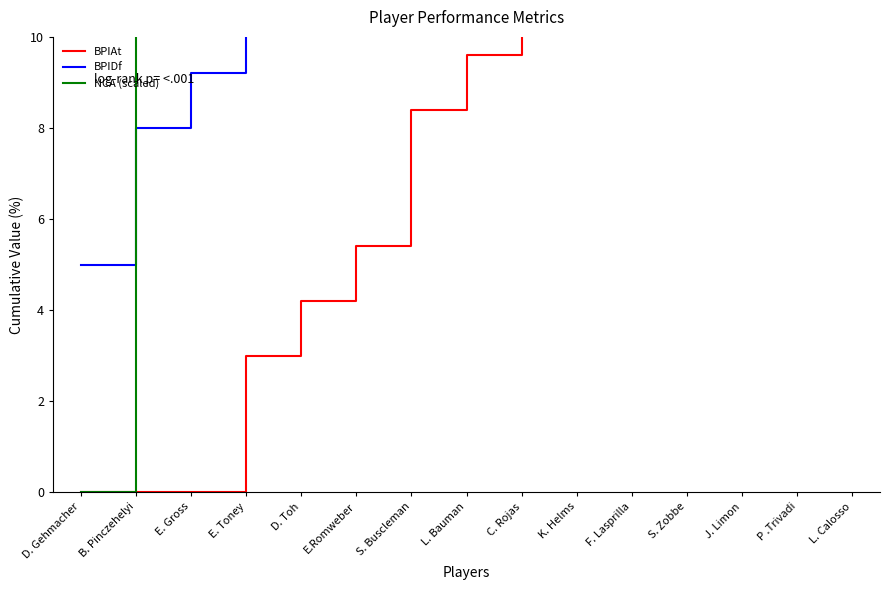

Does the chart have visible grid lines?

No